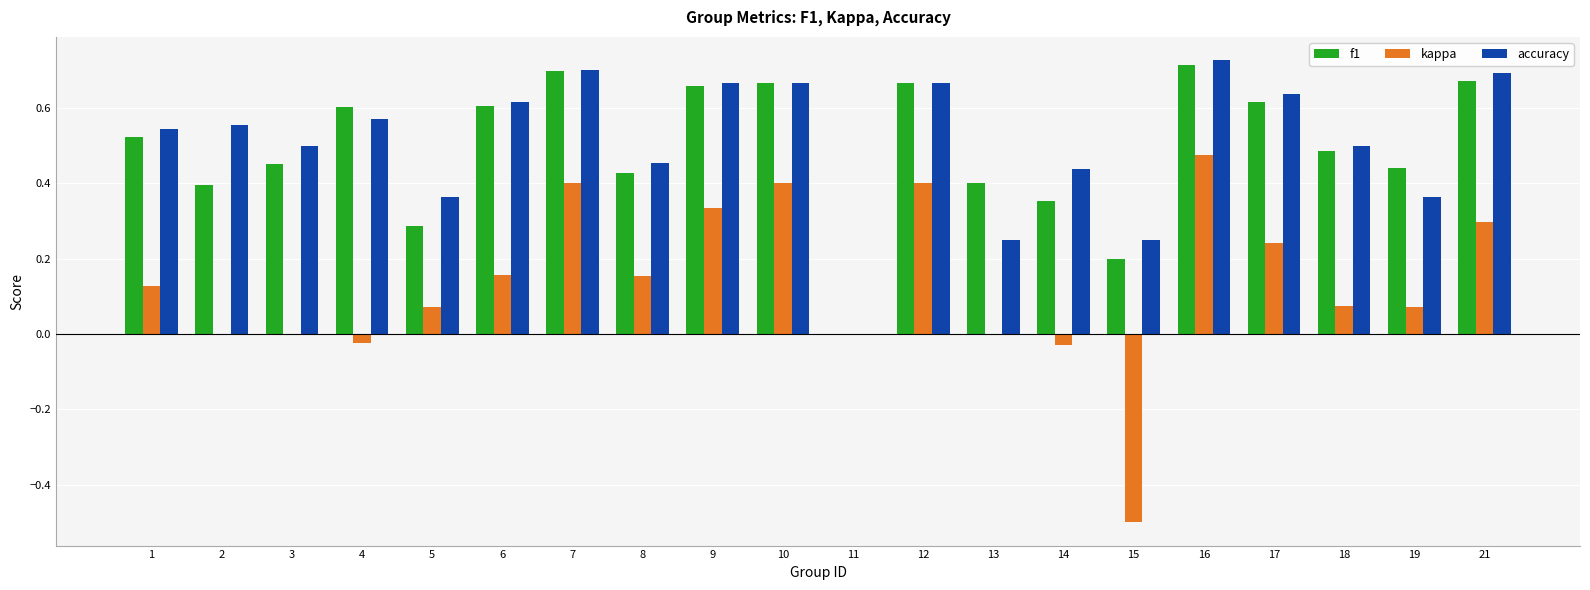

At which category is the sum across all series the highest?

16